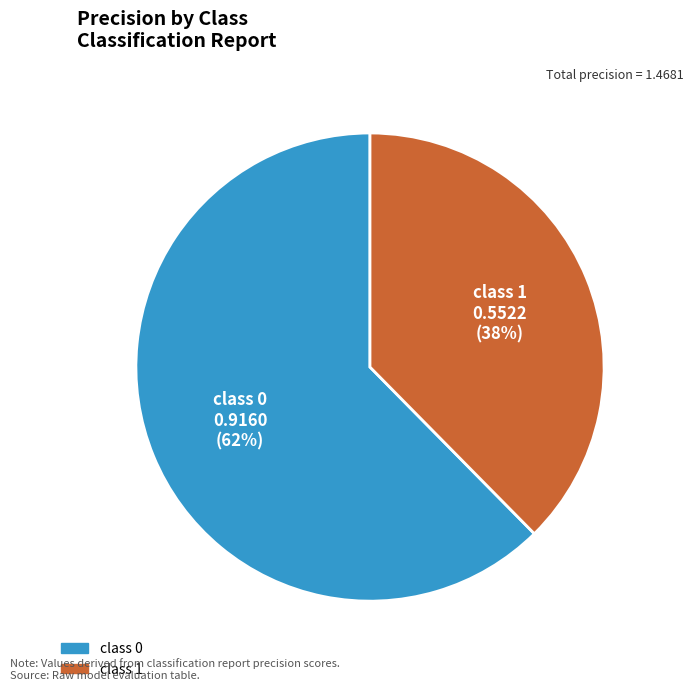

True or false: class 0 accounts for 75% of the total.

False